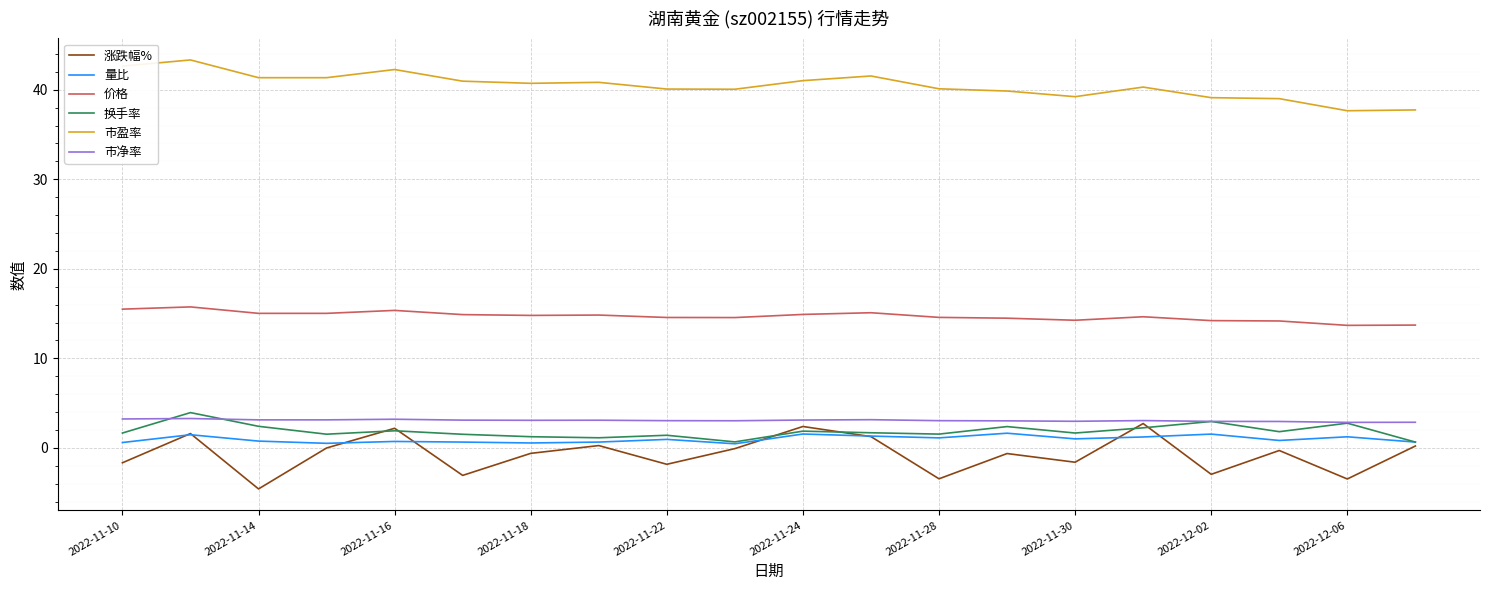

True or false: 价格 and 涨跌幅% intersect in this chart.

False